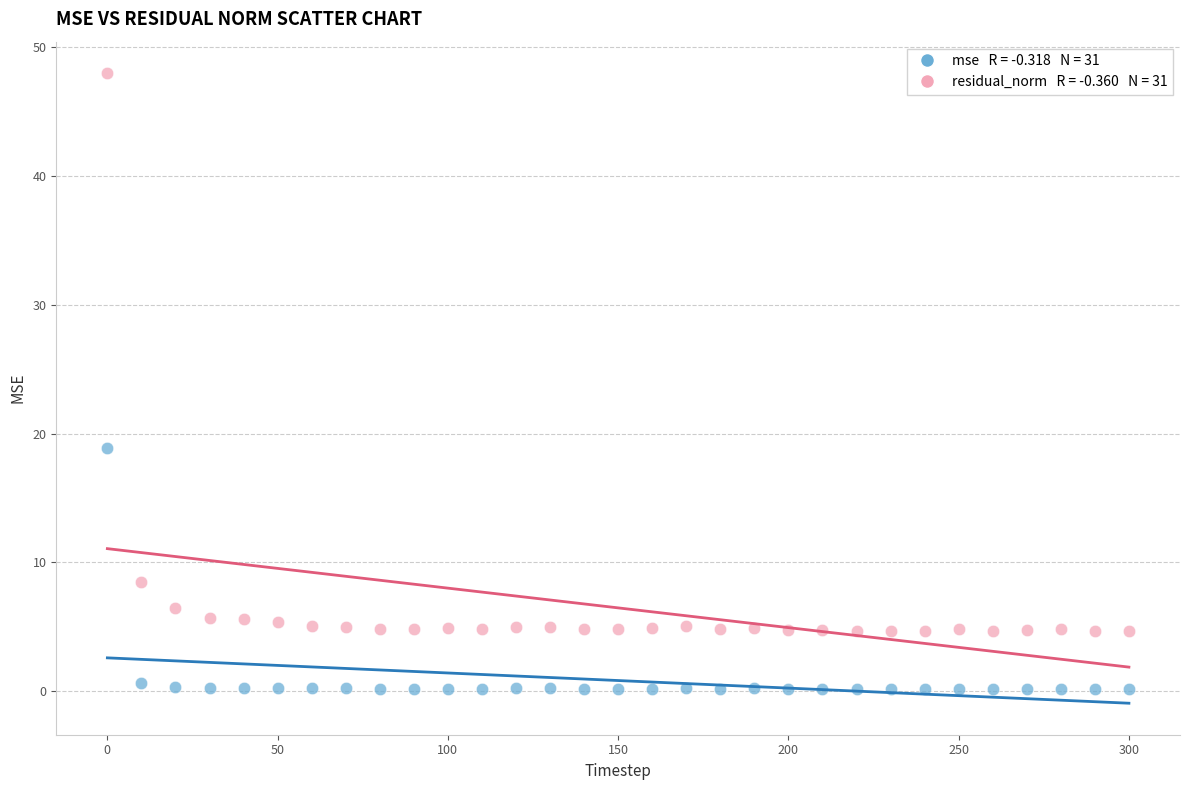

Across all series, what Y value is closest to 24?

18.9